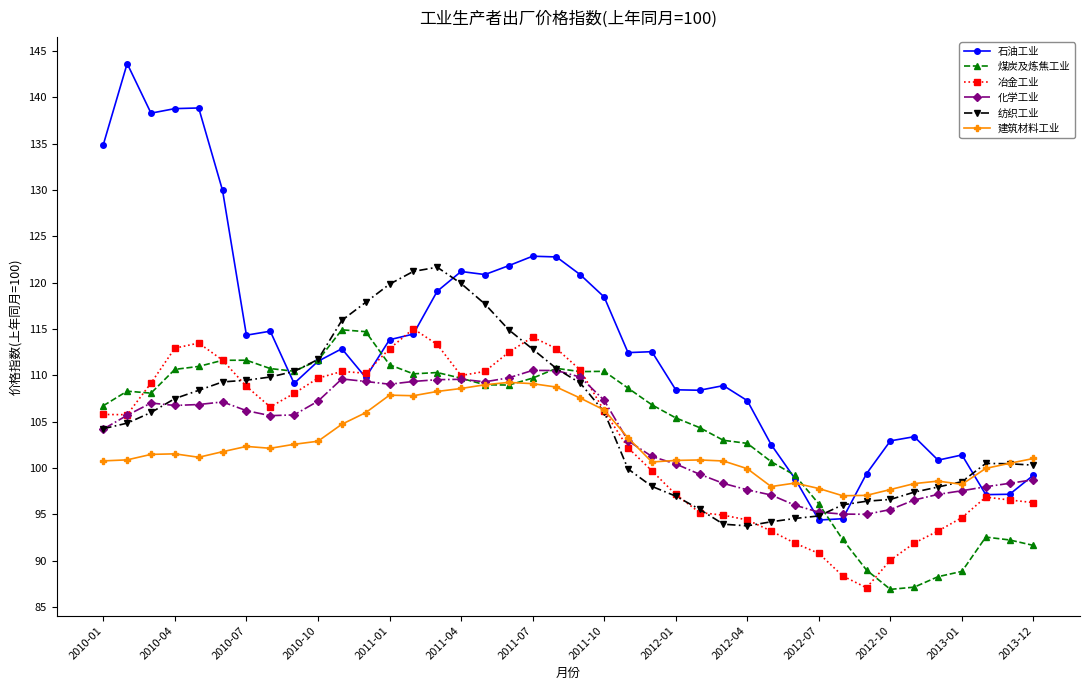

What is the value of the 纺织工业 point at the 16th from the left?

119.9